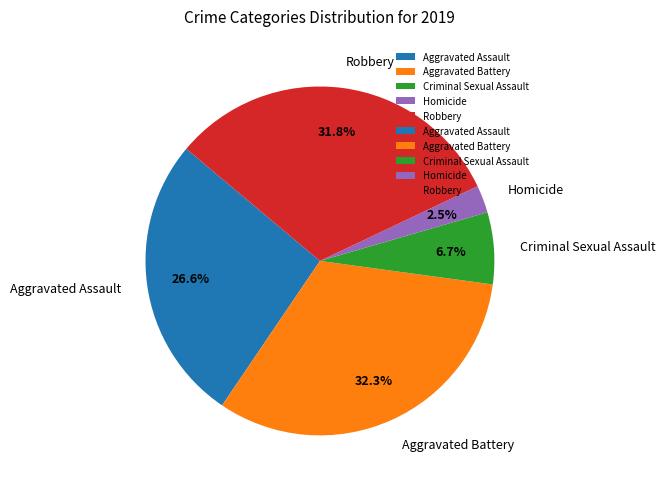

To the nearest percent, what is the difference between the Aggravated Battery and Criminal Sexual Assault slice percentages?

26%